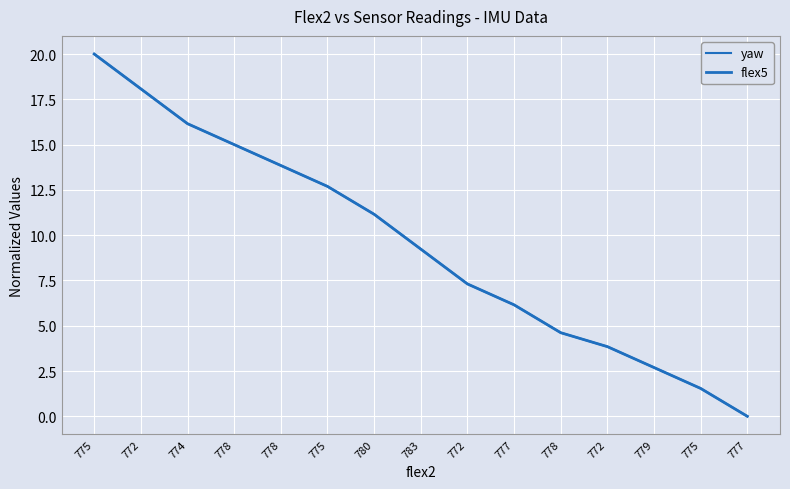

Is this an area chart (filled region under the line)?

No